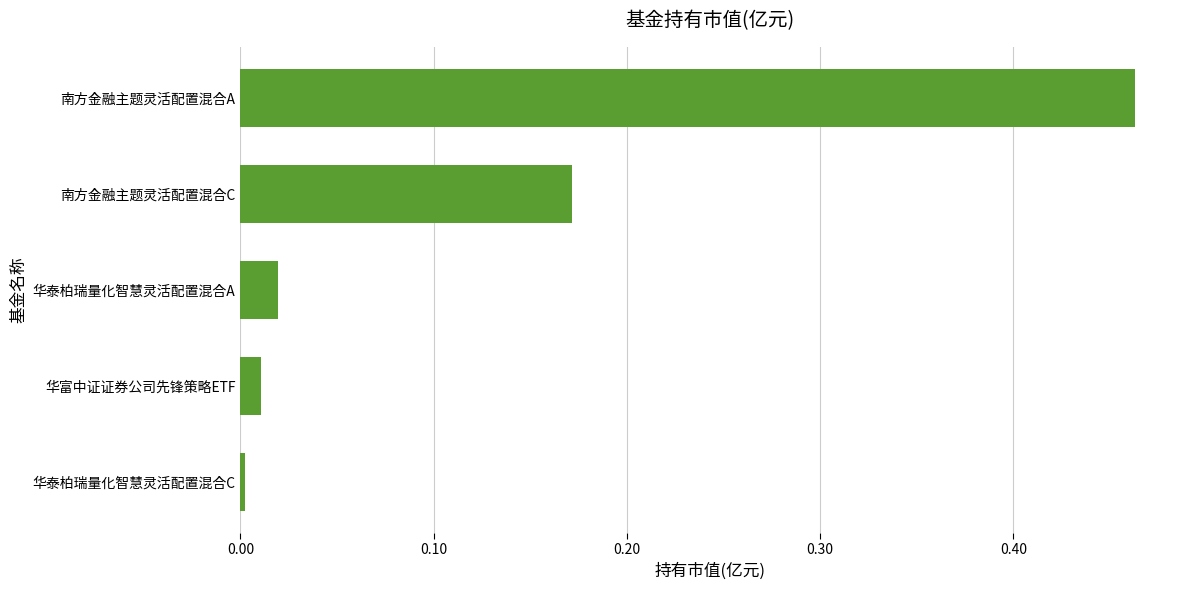

What is the sum of all values?

0.7